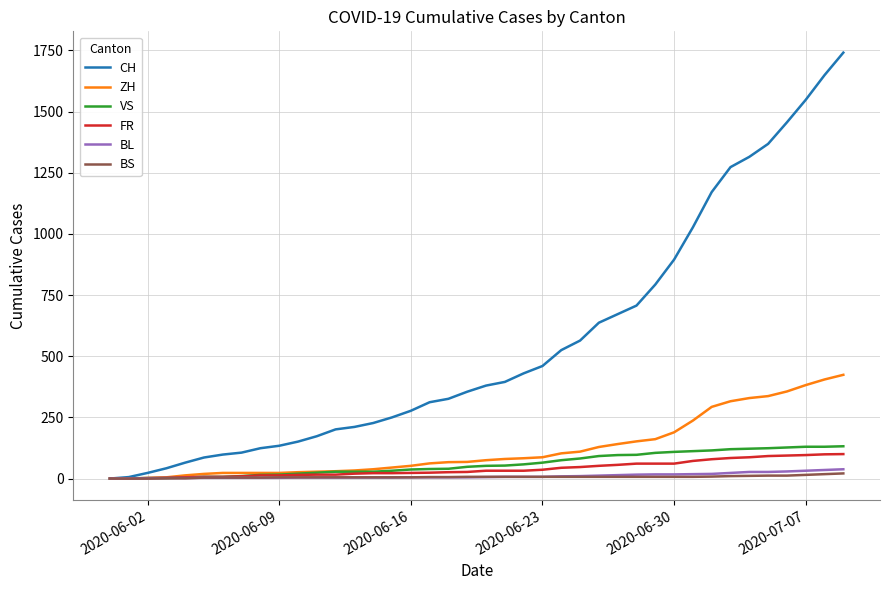

What is the maximum value shown in the chart?

1741